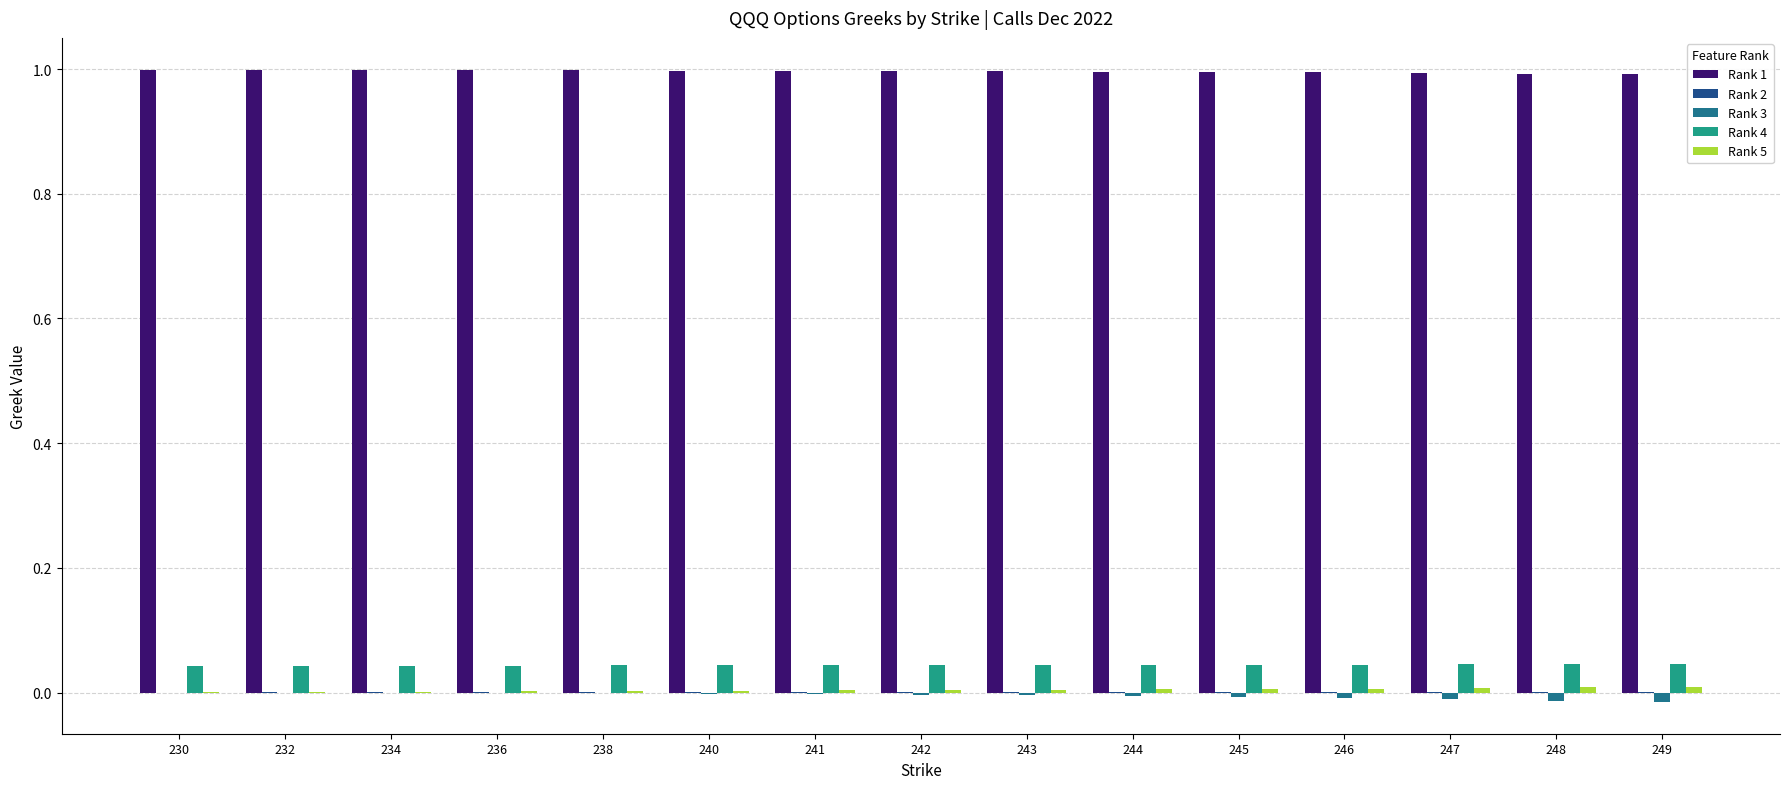

What is the sum of the Rank 1 values at 234 and 242?

2.0